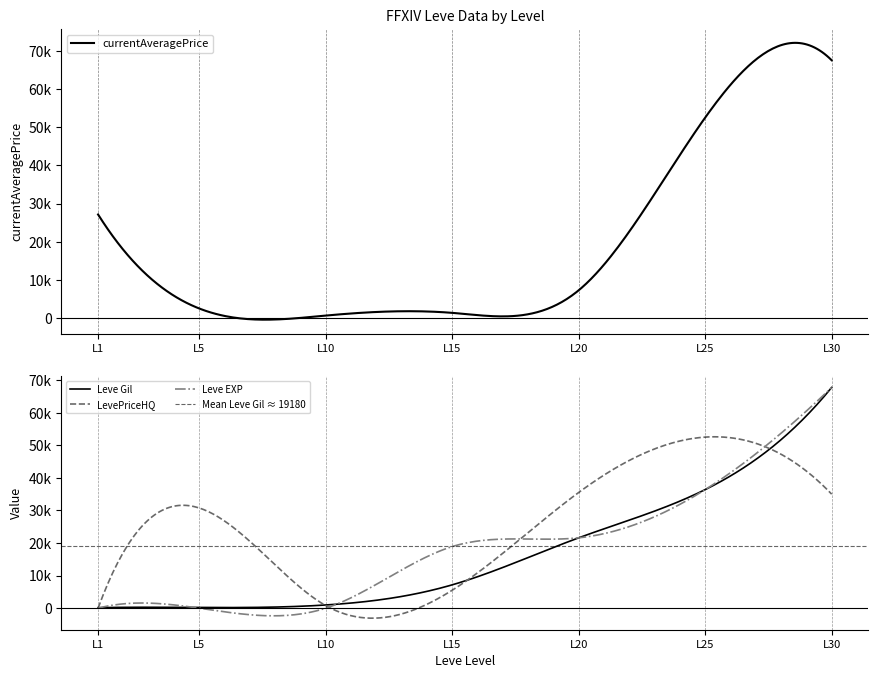

Which series has the largest total across all categories?

LevePriceHQ